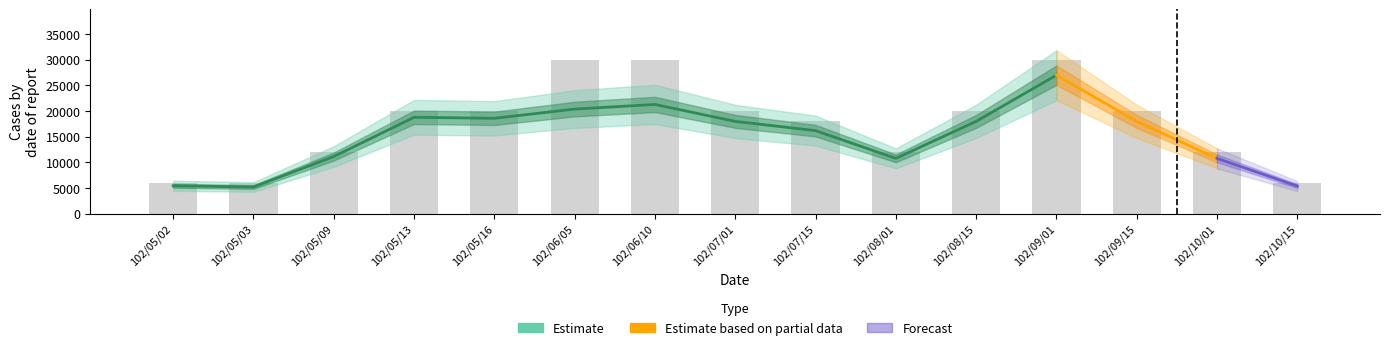

What is the total value across all series at 8?

34201